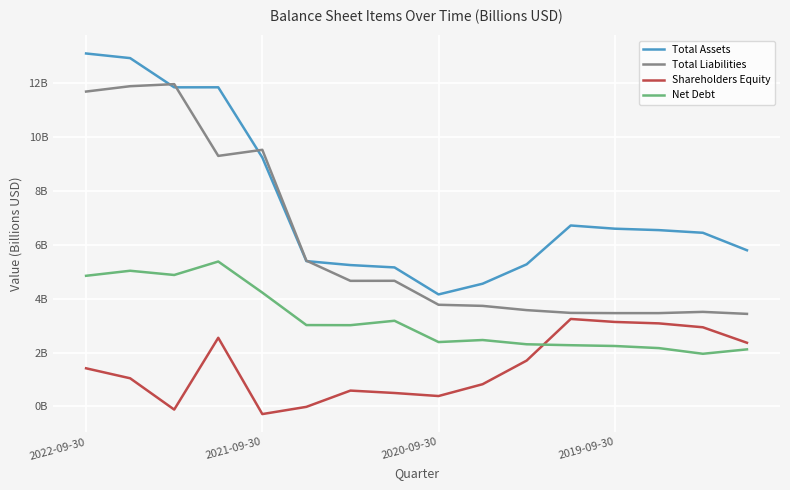

True or false: Total Assets and Net Debt intersect in this chart.

False